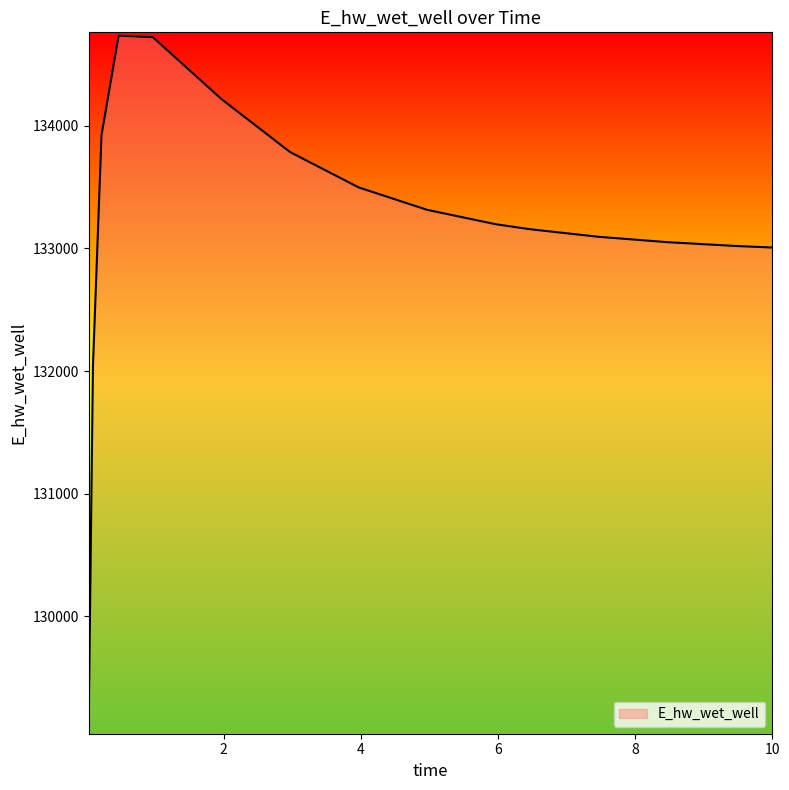

What is the smallest value displayed?

129109.2